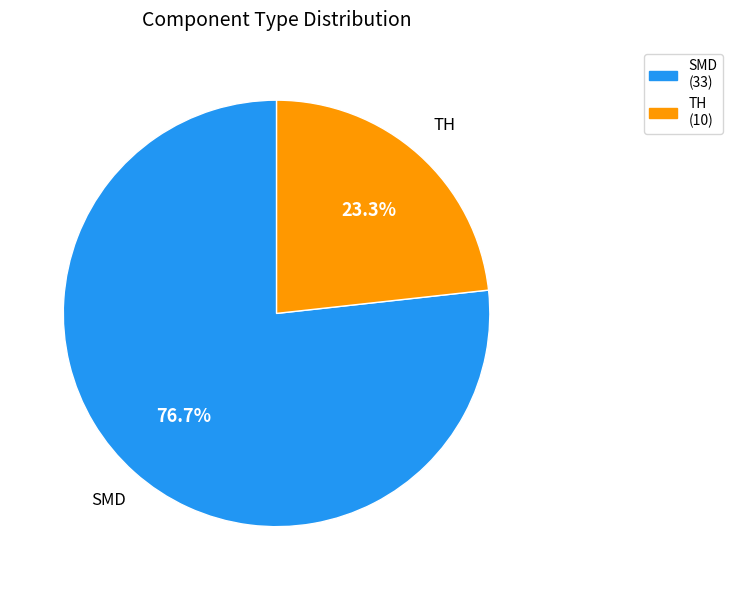

Which category has the smallest portion of the pie?

TH